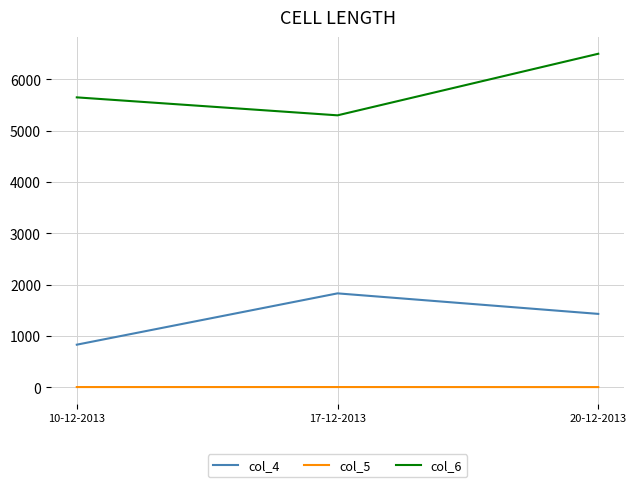

Is the value of col_4 at 17-12-2013 greater than the value of col_5 at 10-12-2013?

Yes